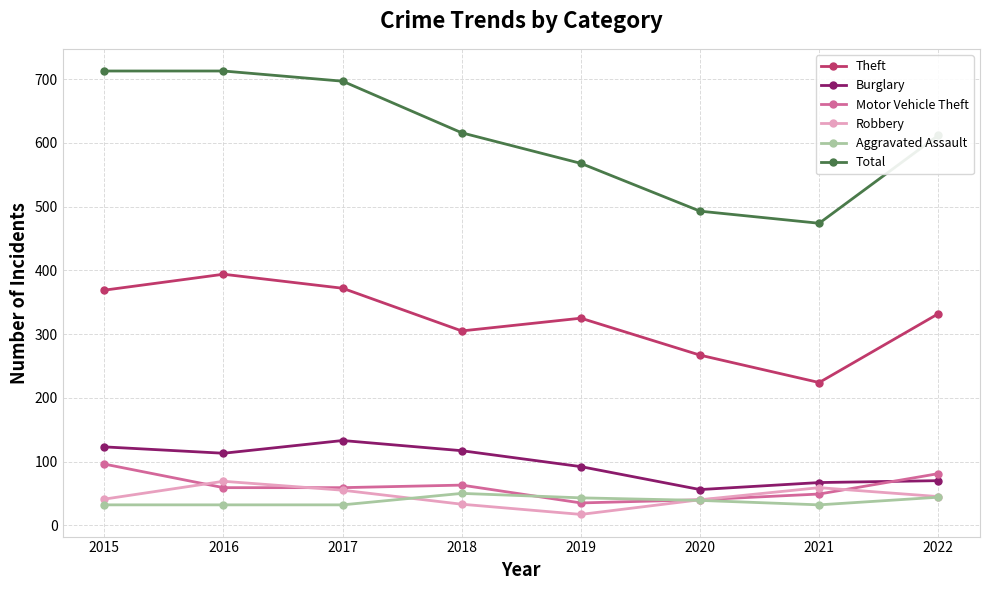

Which series ends up on top after the final intersection of Robbery and Motor Vehicle Theft?

Motor Vehicle Theft